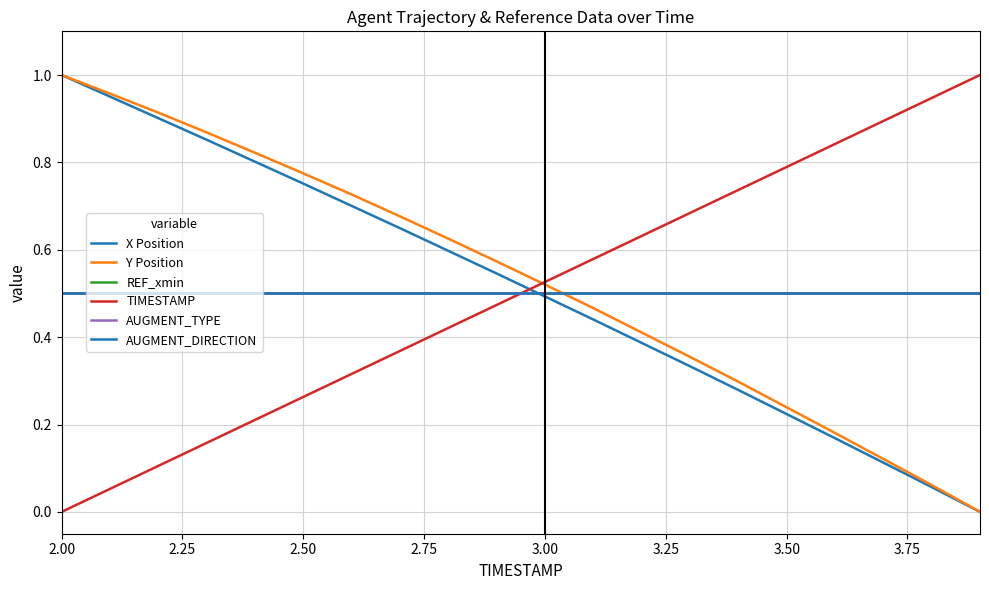

Is this an area chart (filled region under the line)?

No